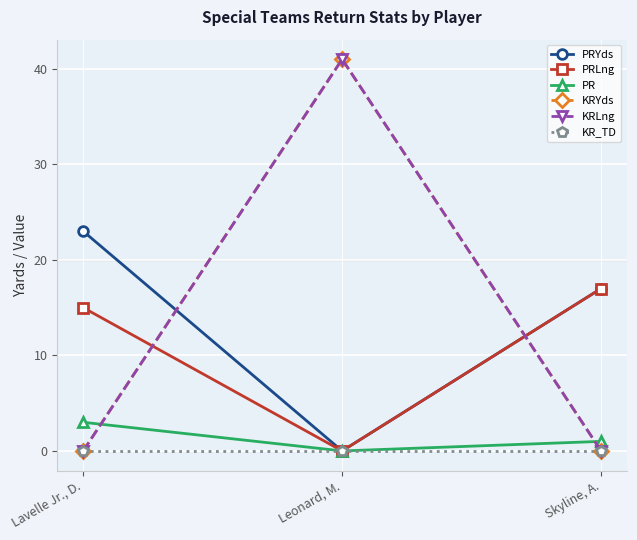

What is the spread (max minus min) of values at Lavelle Jr., D.?

23